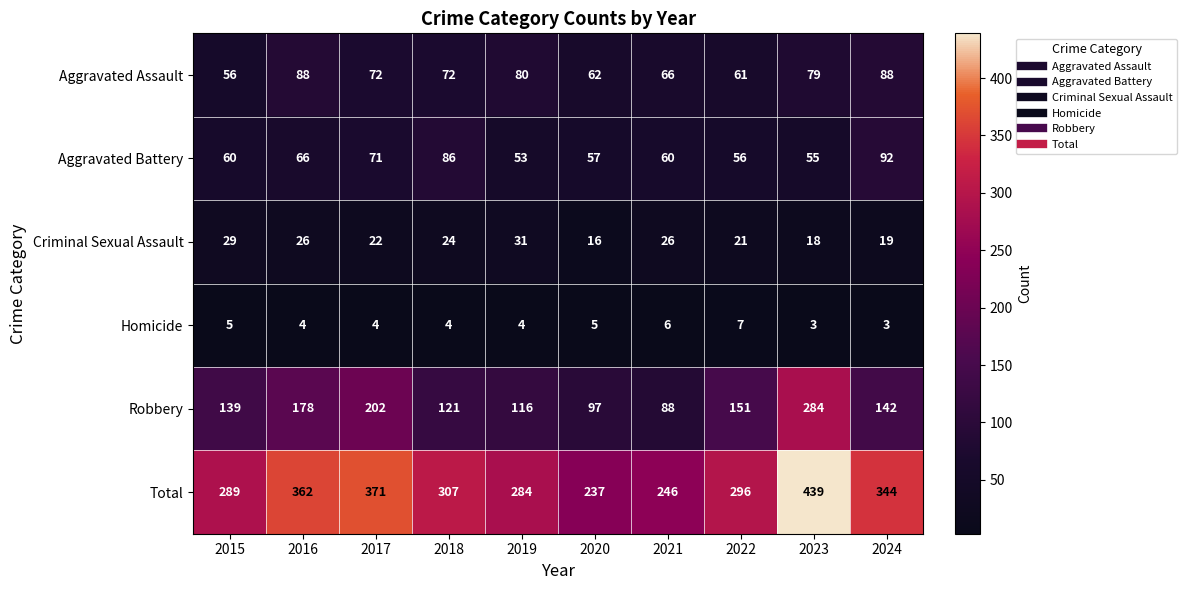

True or false: Aggravated Battery has a value of 116 at 2017.

False